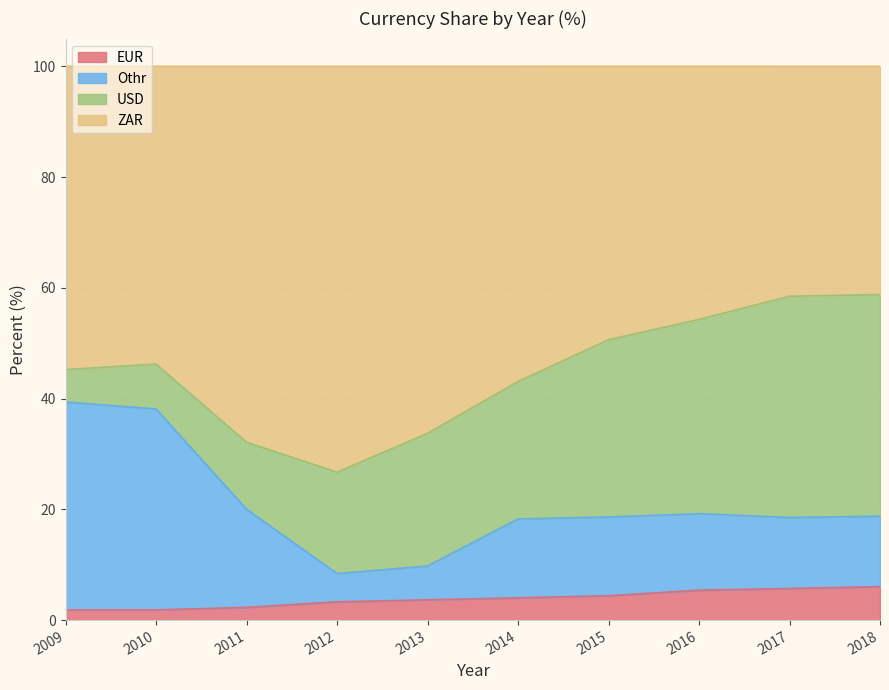

True or false: Othr has more than 2 points higher than both neighbors.

False